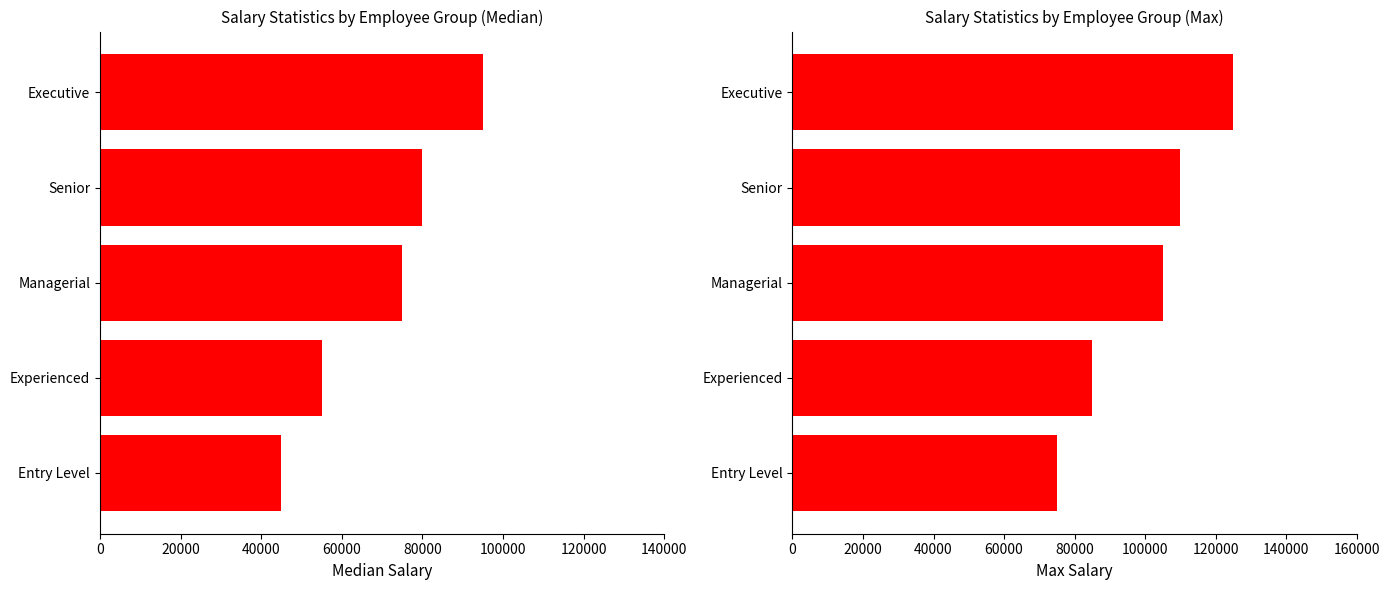

What is the sum of all Median values?

350000